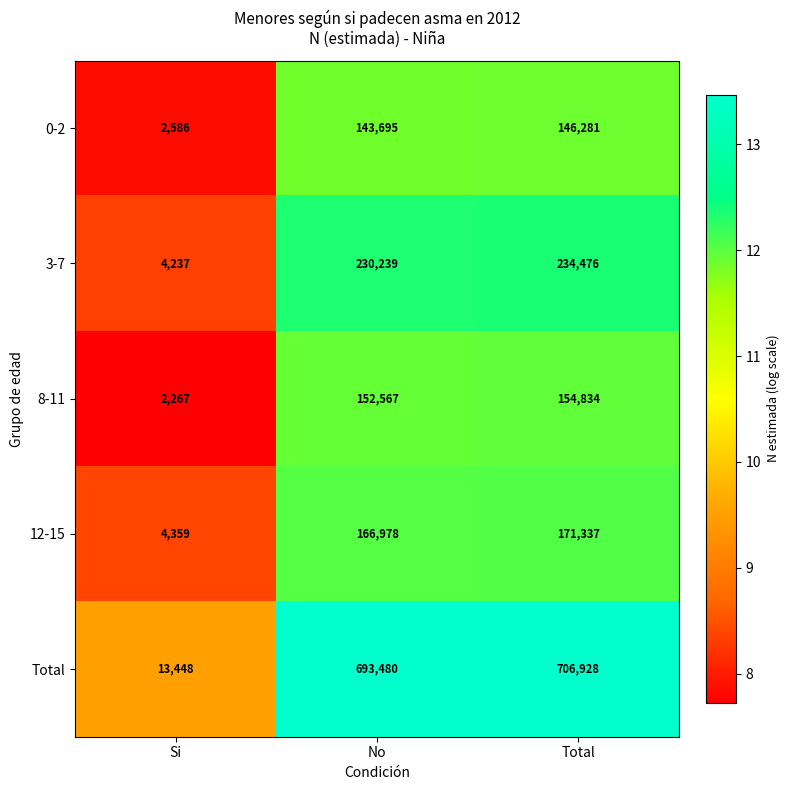

What is the approximate value of 8-11 at Total, to the nearest 10?

154830